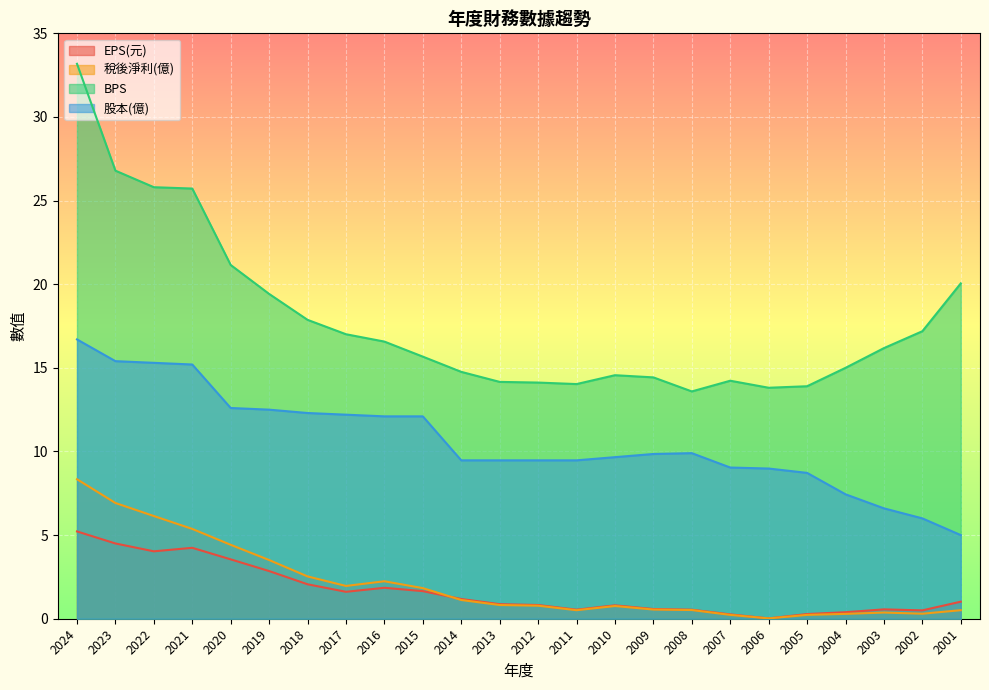

True or false: EPS(元) and 股本(億) cross at least once.

False